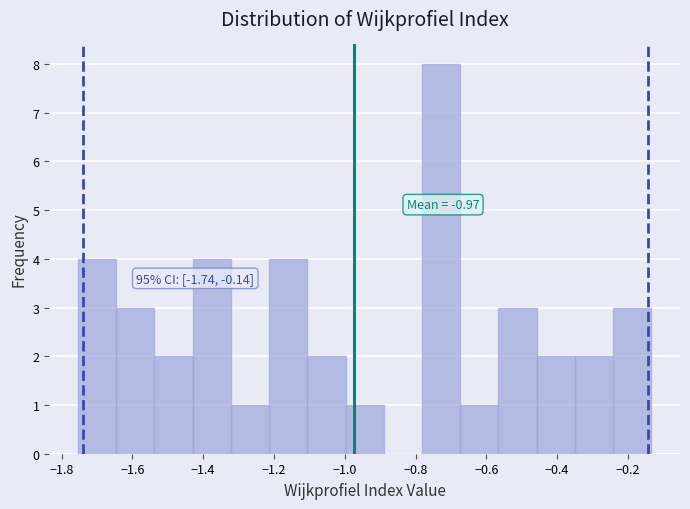

Which range on the x-axis has the tallest bar?

-0.78 to -0.68